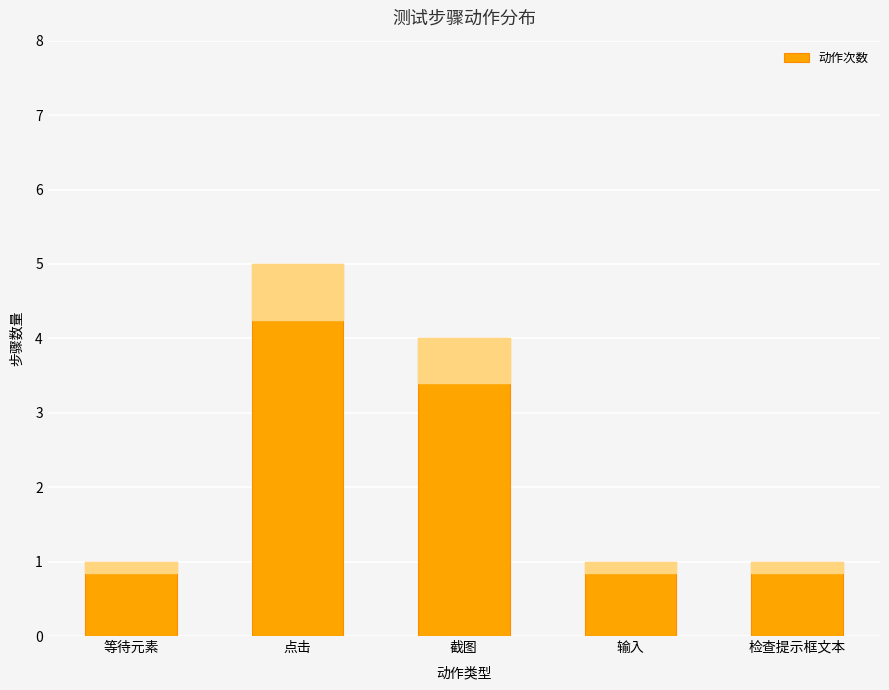

Reading left to right, extract all data points from this chart.

等待元素=1	点击=5	截图=4	输入=1	检查提示框文本=1